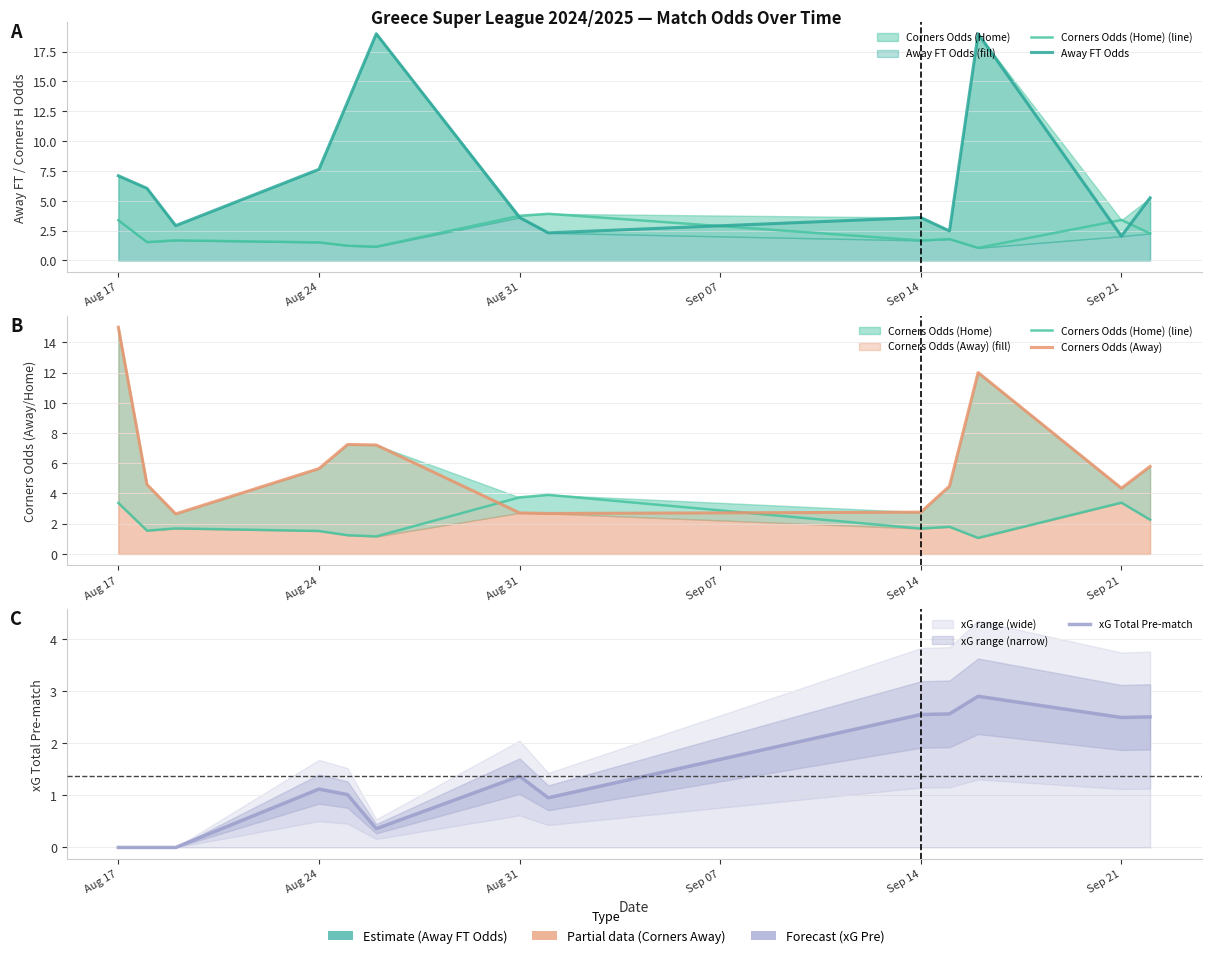

What are all the series names shown in the legend?

Corners Odds (Home) (line), Away FT Odds, Corners Odds (Away), xG Total Pre-match